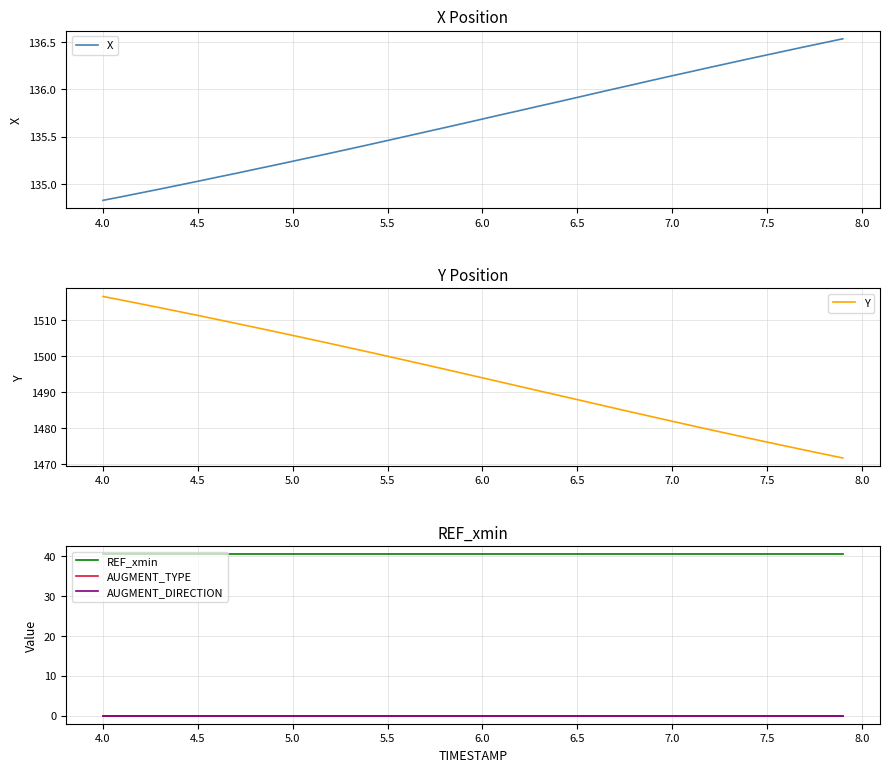

At which label does X reach its minimum?

4.0